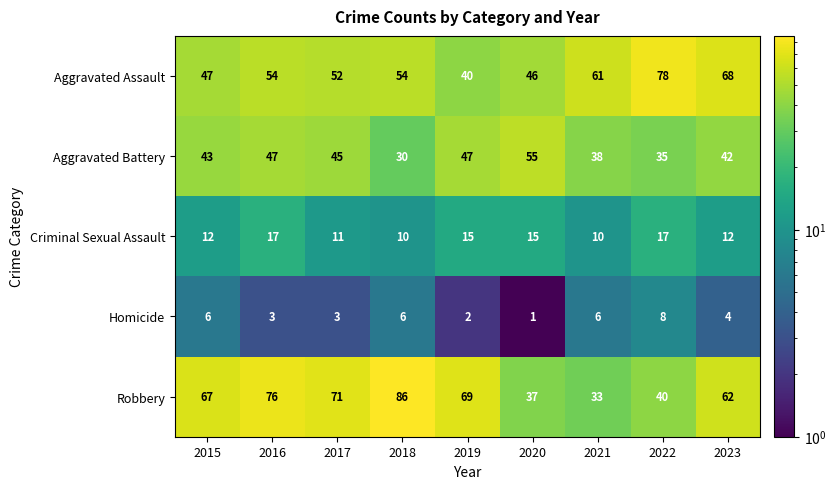

Which series has the largest total across all categories?

Robbery